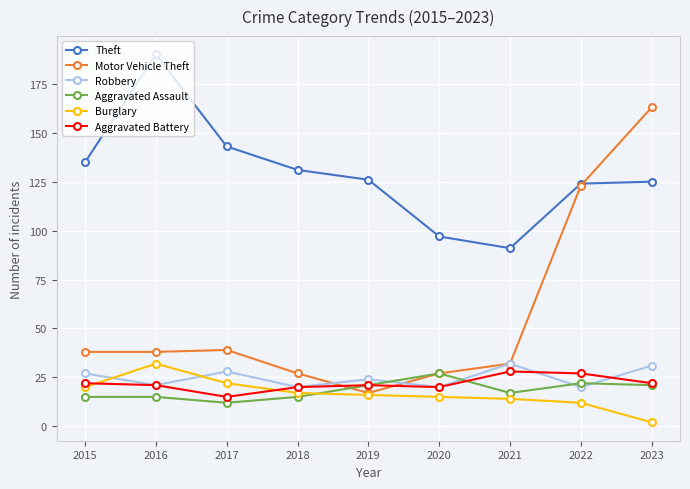

What is the difference between the highest and lowest values at 2019?

110